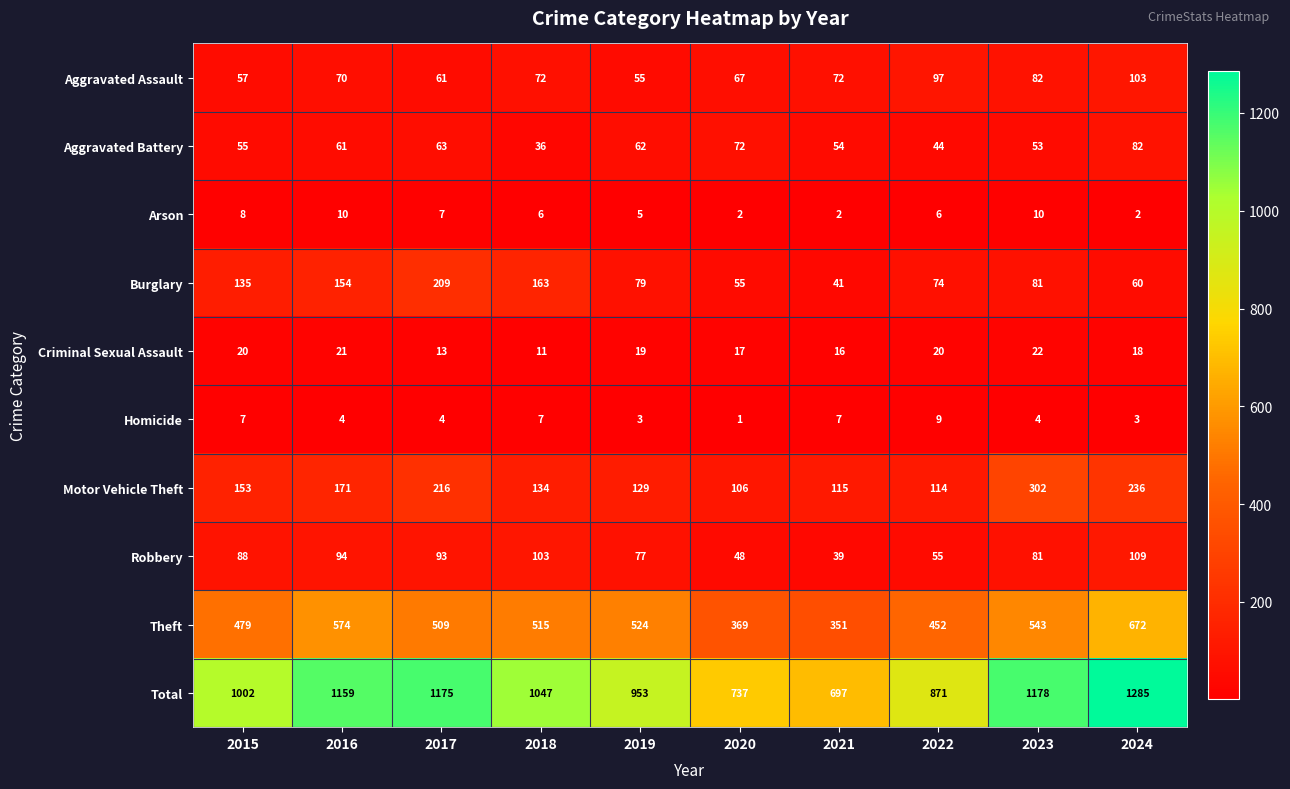

What is the sum of the Arson values at 2016 and 2018?

16